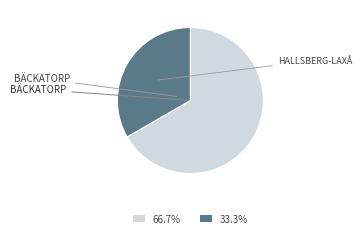

How many segments does this pie chart have?

2